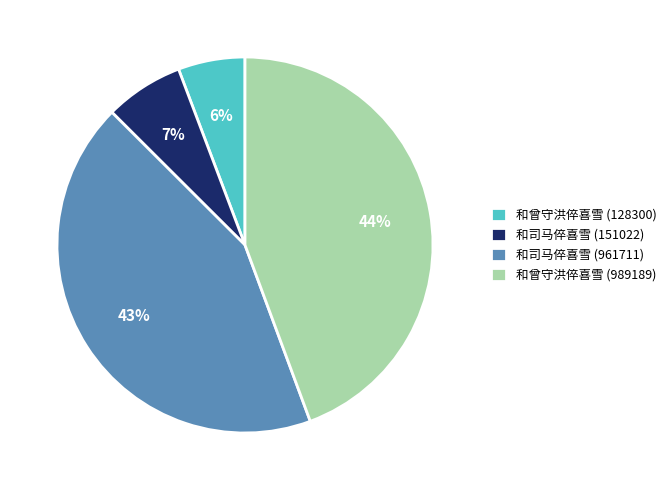

To the nearest percent, what percentage of the pie is 和司马倅喜雪 (151022)?

7%